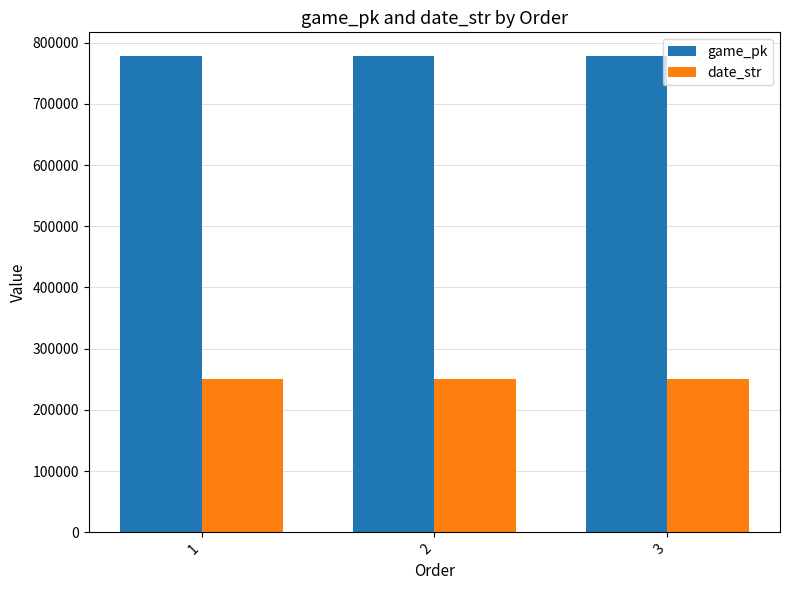

What is the total value across all series at 2?

1028344